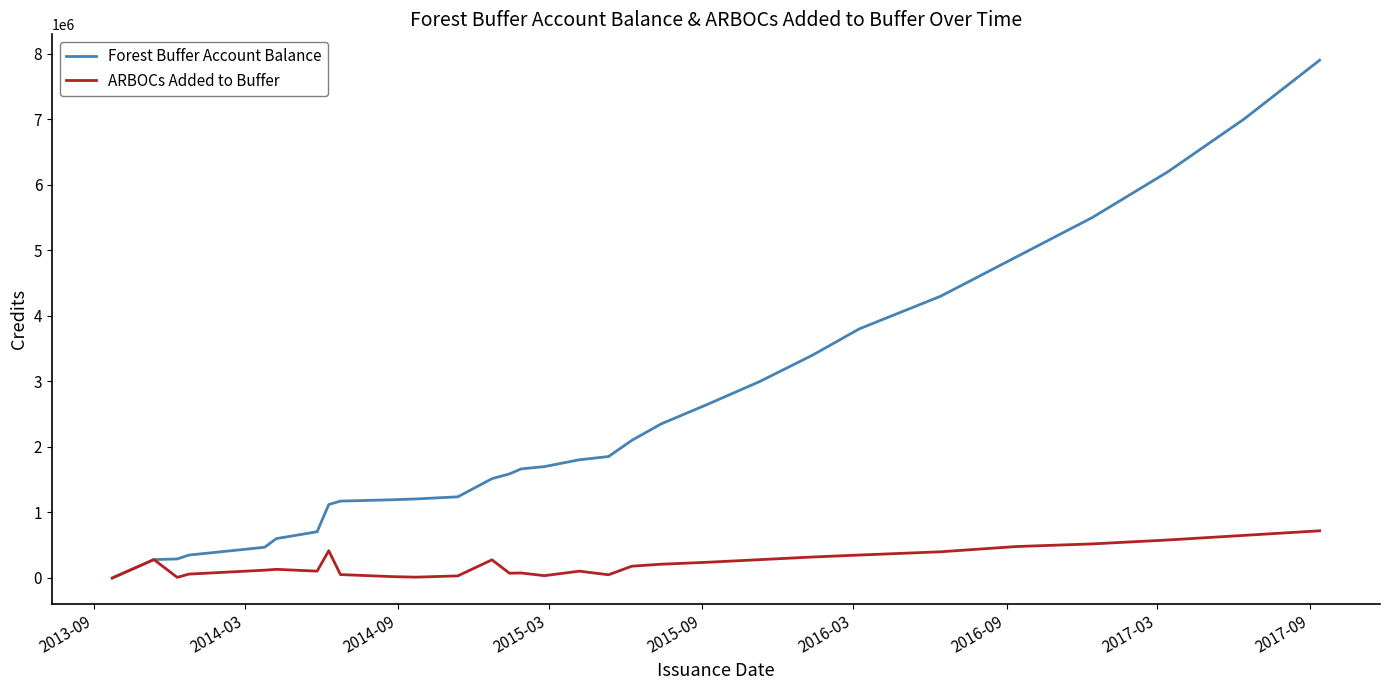

Which series has the largest total across all categories?

Forest Buffer Account Balance